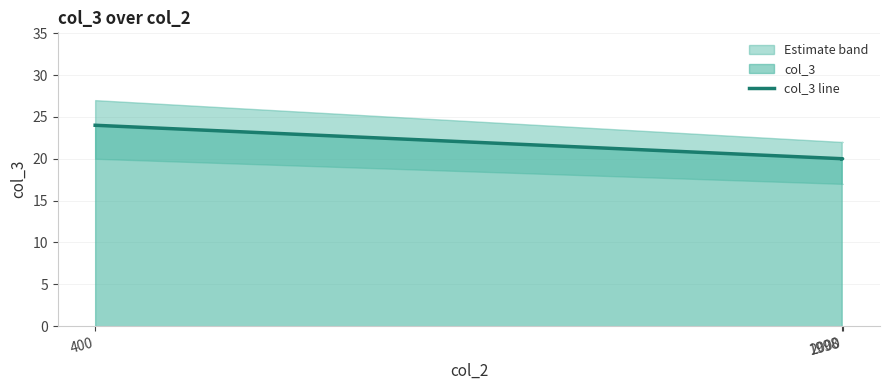

The chart shows a value of 24 at 400. True or false?

True